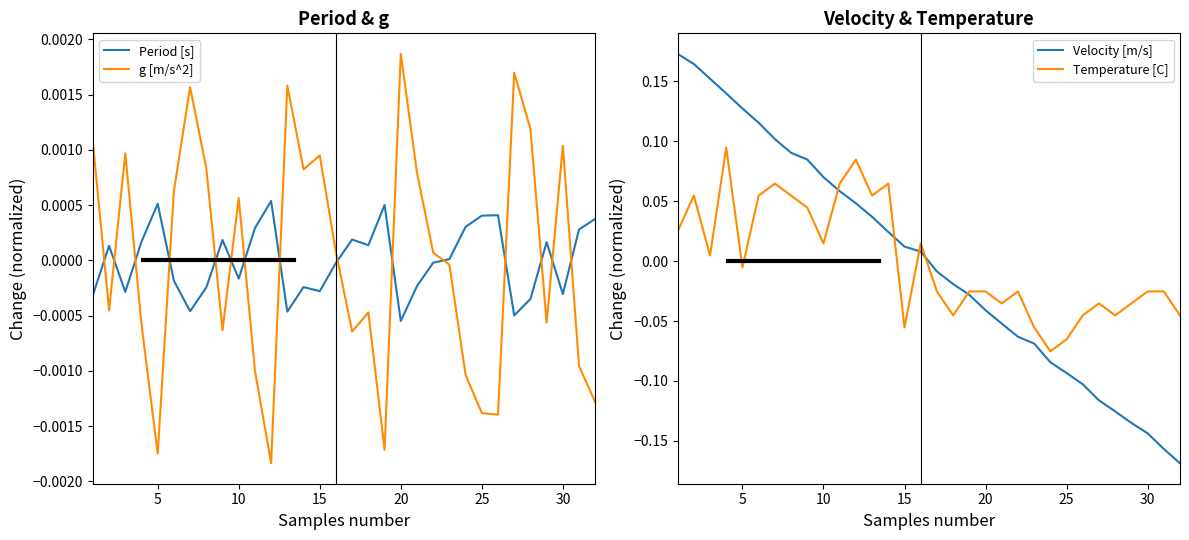

In g [m/s^2], how many points are higher than both neighbors (excluding endpoints)?

9